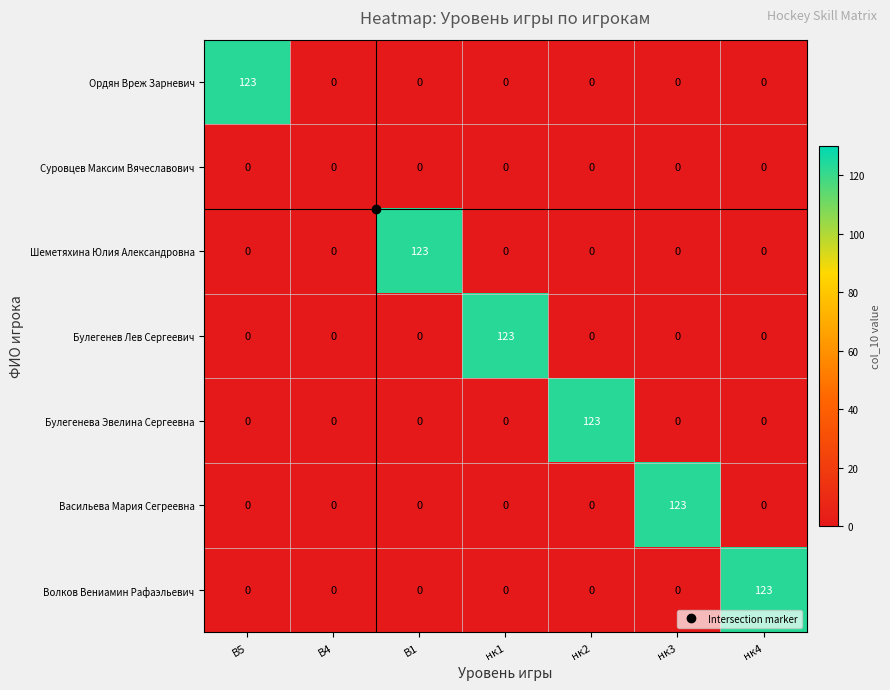

What is the sum of all Волков Вениамин Рафаэльевич values?

123